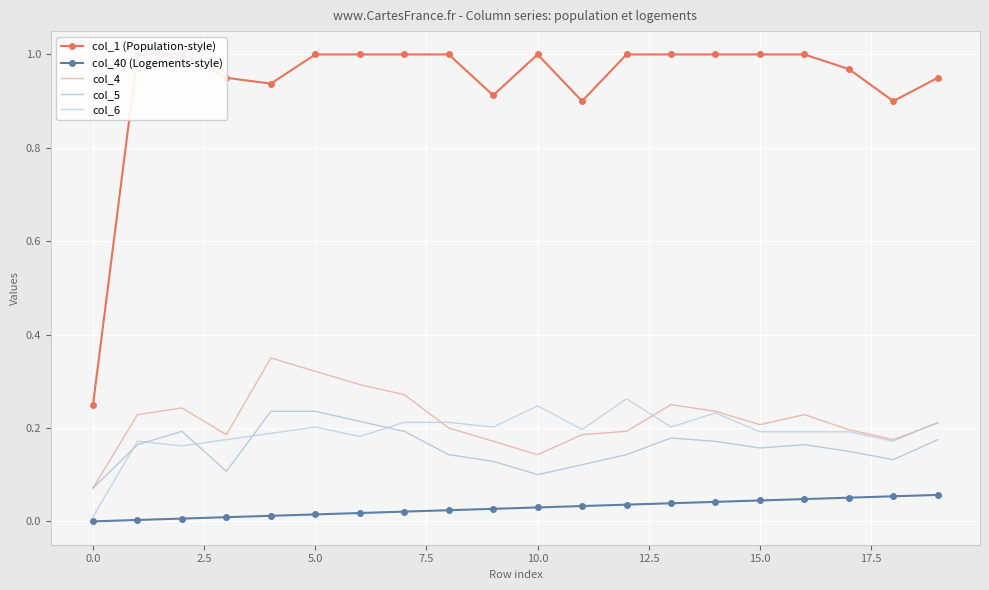

True or false: col_40 (Logements-style) has more than 1 points higher than both neighbors.

False